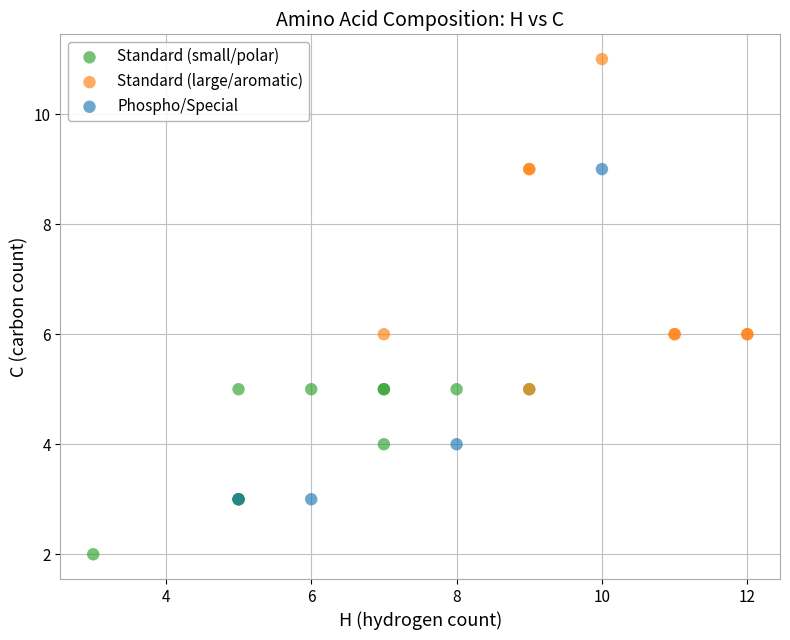

Which series contains the lowest Y value?

Standard (small/polar)